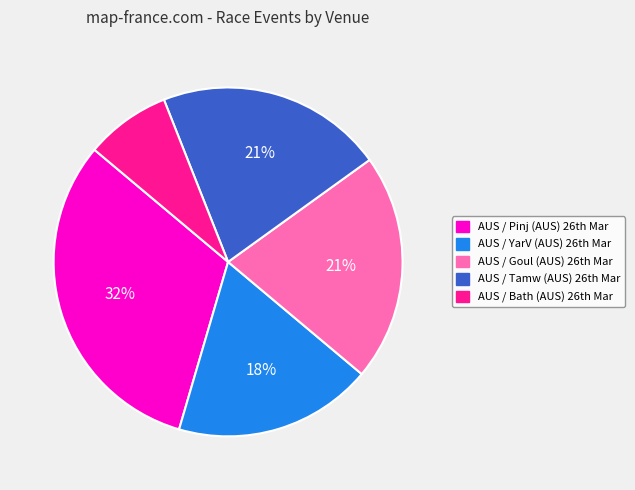

Which category has the biggest portion of the pie?

AUS / Pinj (AUS) 26th Mar